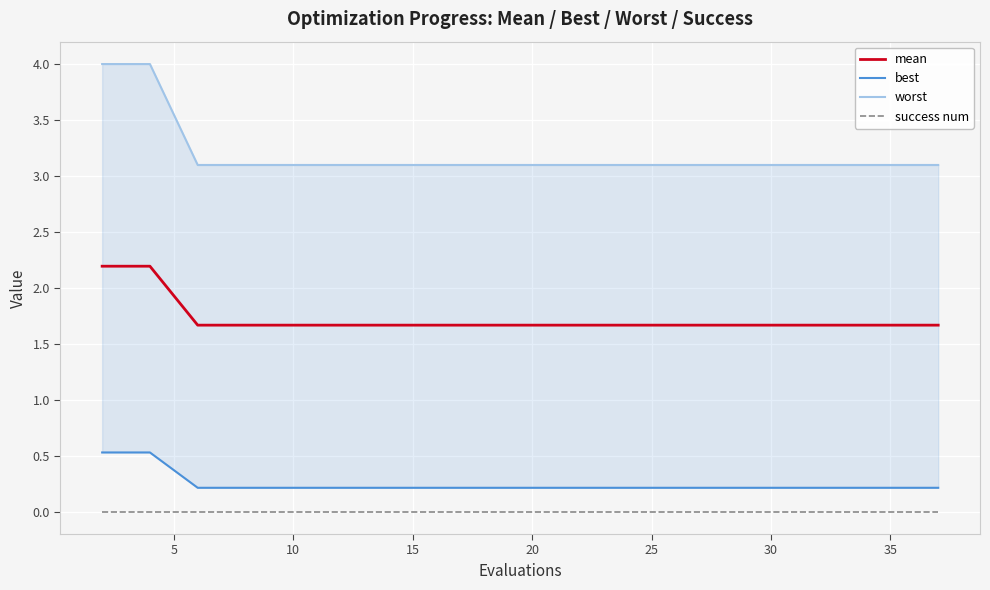

True or false: mean and success num intersect in this chart.

False